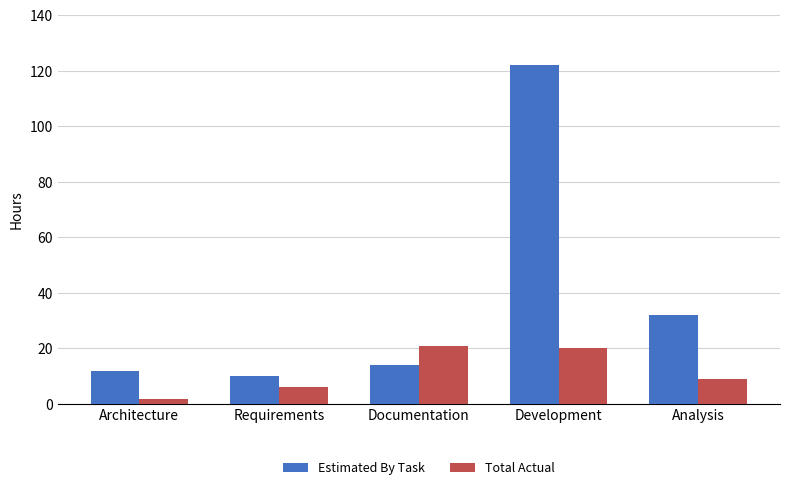

Which category has the highest value in the Estimated By Task series?

Development